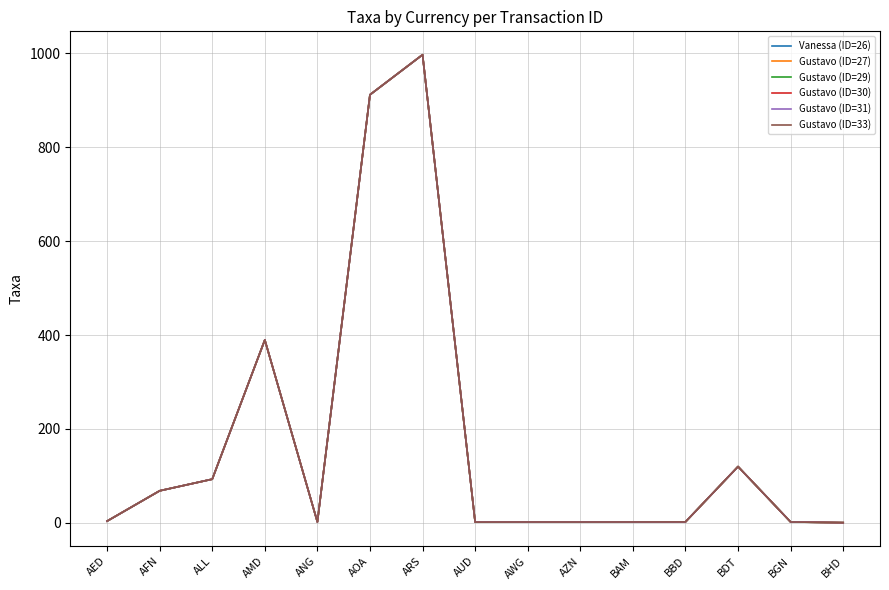

Is this an area chart (filled region under the line)?

No